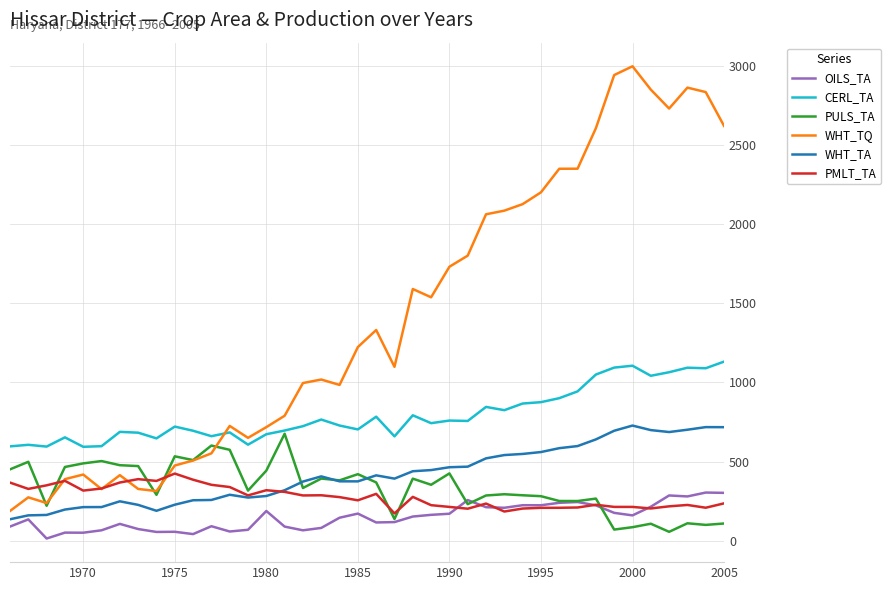

What are all the series names shown in the legend?

OILS_TA, CERL_TA, PULS_TA, WHT_TQ, WHT_TA, PMLT_TA